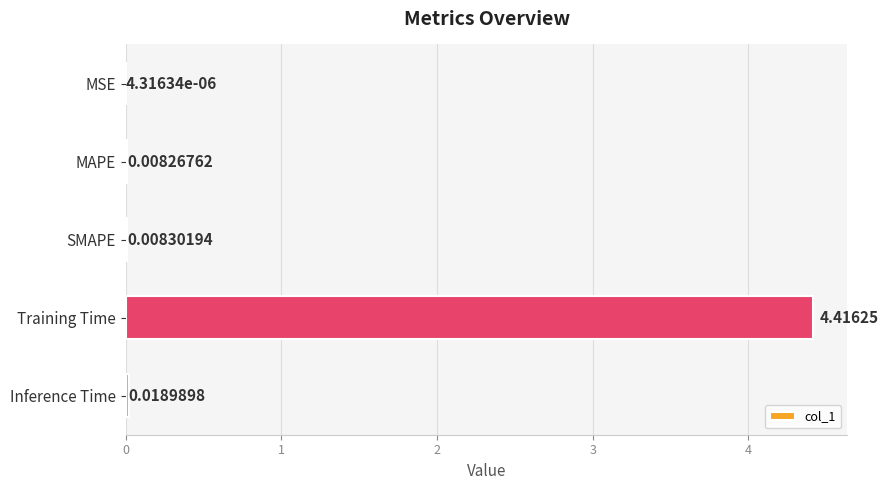

Between Training Time and MSE, which is larger?

Training Time